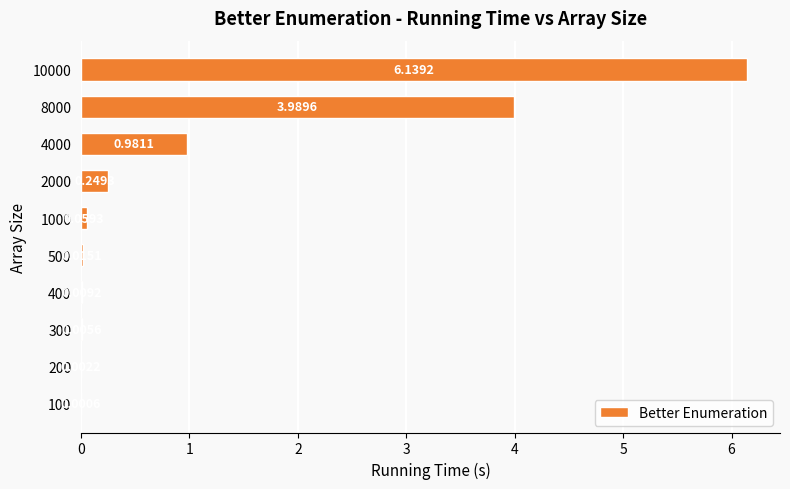

At which label is the value closest to 3?

8000